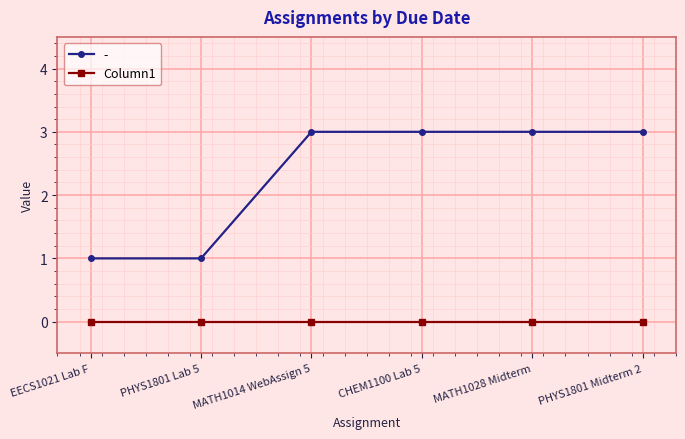

What is the smallest value displayed?

0